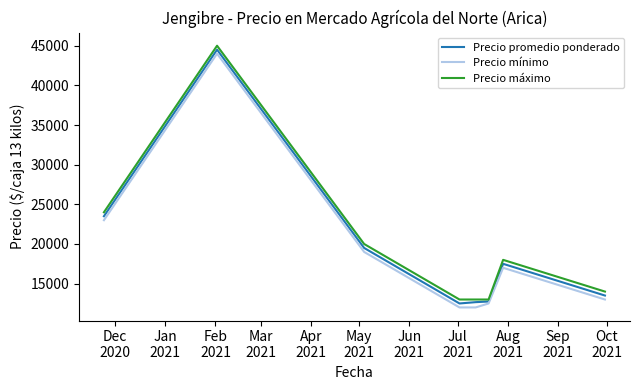

What is the minimum value for Precio mínimo?

12000